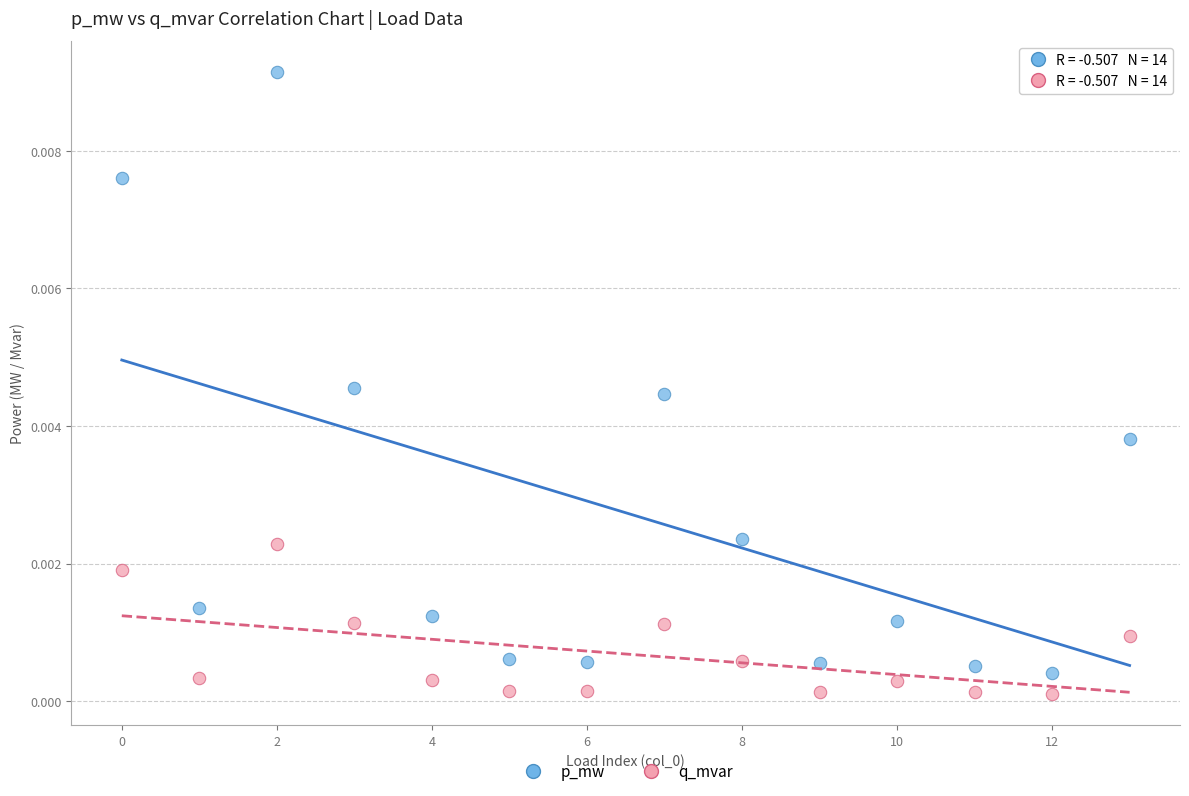

Which series reaches the maximum Y coordinate?

p_mw